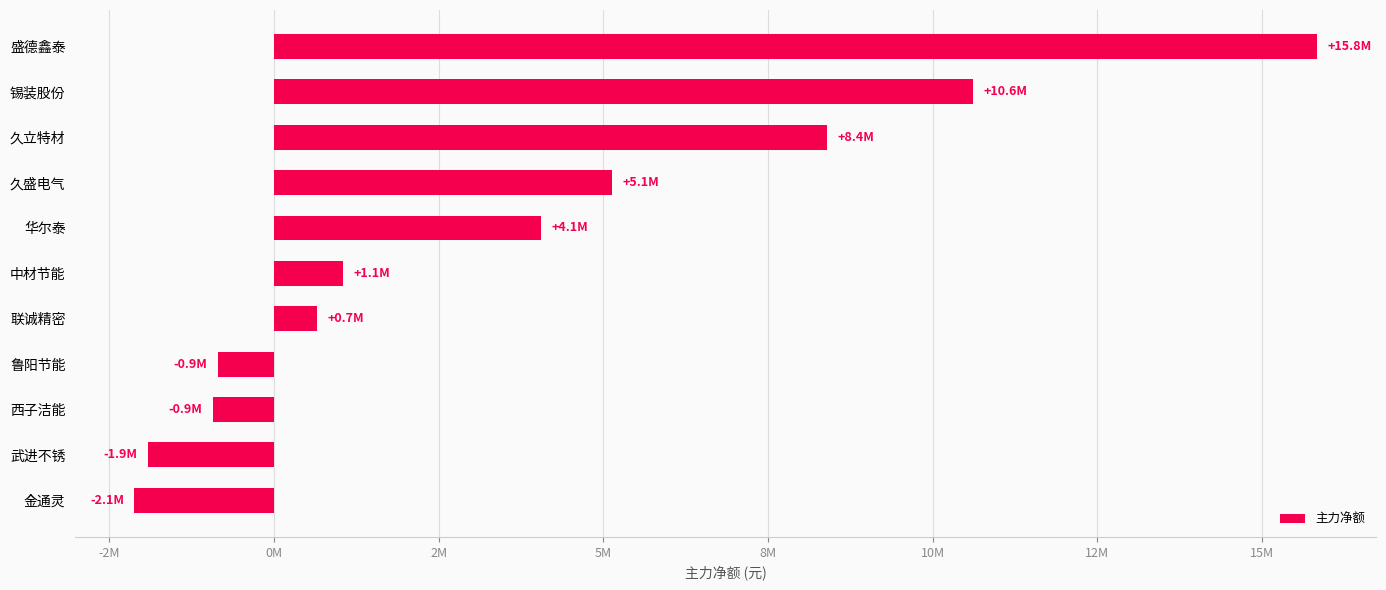

Are the bars horizontal?

Yes